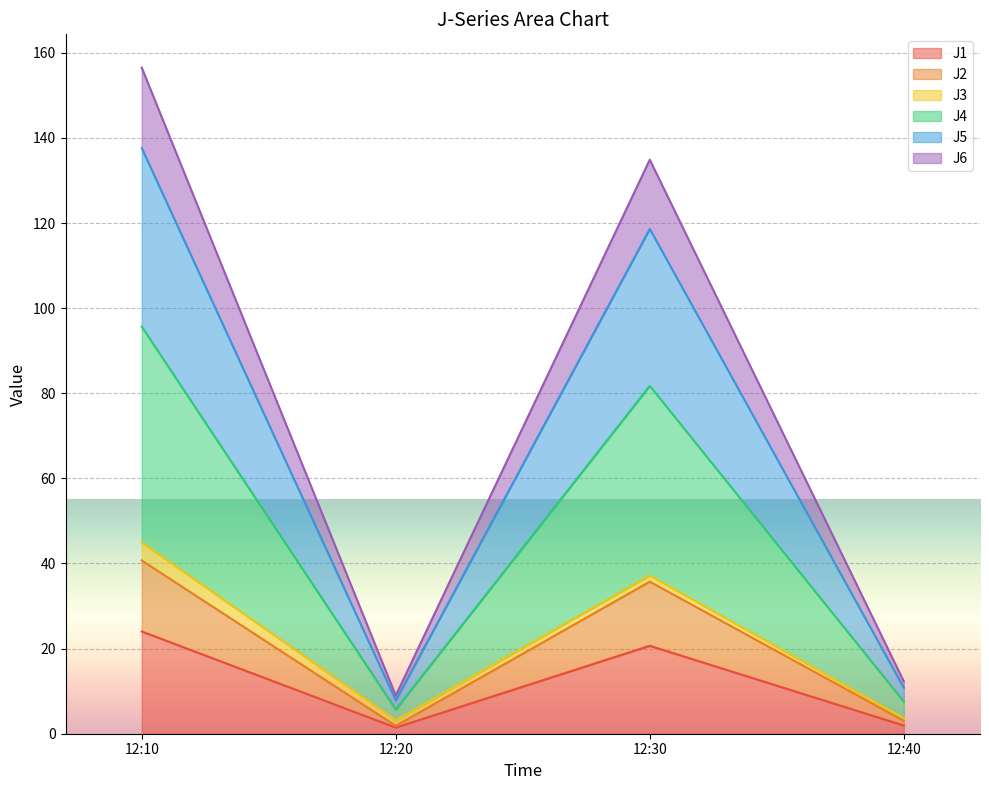

True or false: J1 and J5 intersect in this chart.

False